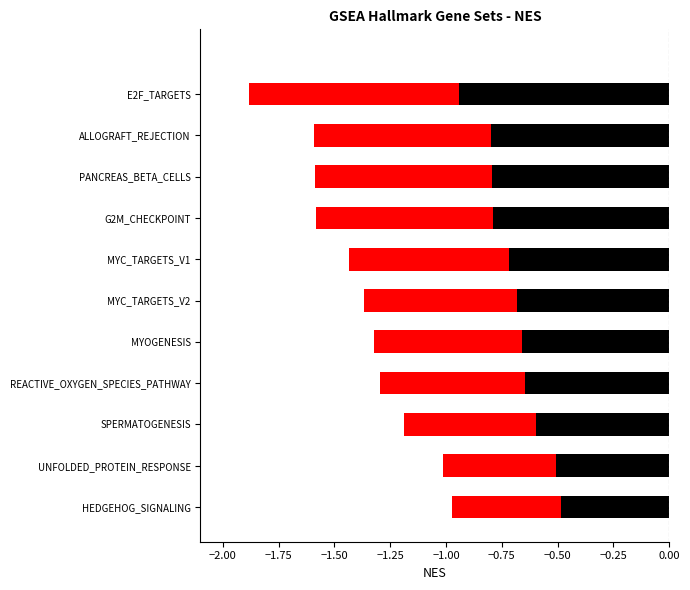

Read the value at HALLMARK_REACTIVE_OXYGEN_SPECIES_PATHWAY.

-1.3